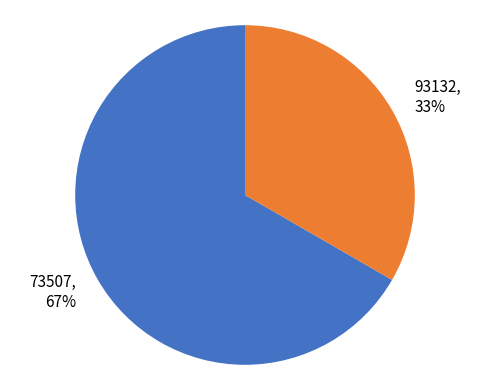

Does any single category account for the majority?

Yes